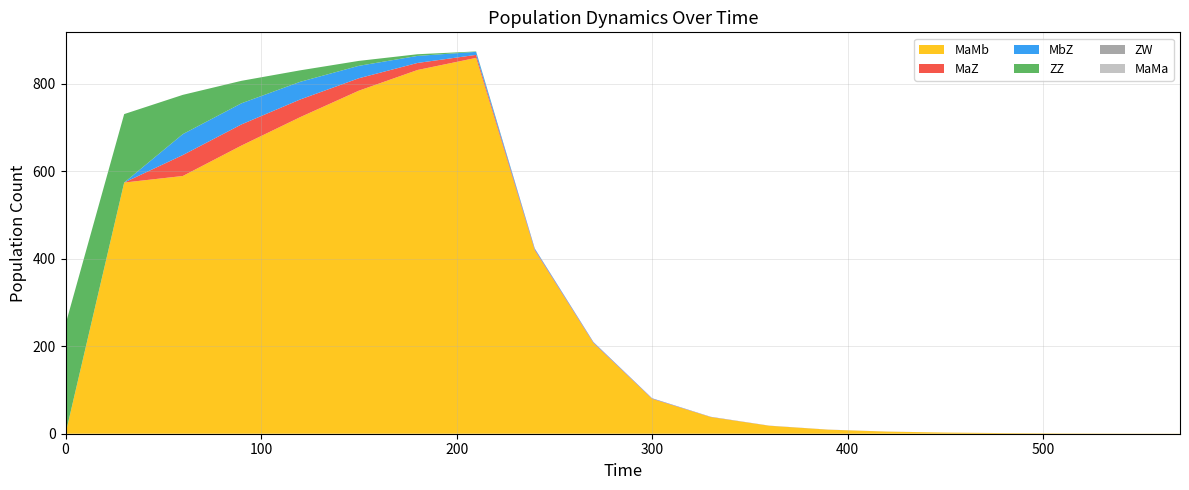

Reading left to right, extract all data points from this chart.

ZZ: 0=250.0	1=156.5	2=89.7	3=51.4	4=26.3	5=11.3	6=3.8	7=0.9	8=0.2	9=0.0	10=0.0	11=0.0	12=0.0	13=0.0	14=0.0	15=0.0	16=0.0	17=0.0	18=0.0	19=0.0
MaMb: 0=0.0	1=574.3	2=589.3	3=658.9	4=723.8	5=784.3	6=831.6	7=859.3	8=419.3	9=207.2	10=79.7	11=38.1	12=18.2	13=9.3	14=4.9	15=2.6	16=1.4	17=0.8	18=0.4	19=0.2
MaZ: 0=0.0	1=0.0	2=47.9	3=48.3	4=40.4	5=28.4	6=16.1	7=6.9	8=2.1	9=1.2	10=0.7	11=0.3	12=0.2	13=0.1	14=0.0	15=0.0	16=0.0	17=0.0	18=0.0	19=0.0
MbZ: 0=0.0	1=0.0	2=47.9	3=48.3	4=40.4	5=28.4	6=16.1	7=6.9	8=2.1	9=1.2	10=0.7	11=0.3	12=0.2	13=0.1	14=0.0	15=0.0	16=0.0	17=0.0	18=0.0	19=0.0
ZW: 0=0.0	1=0.0	2=0.0	3=0.0	4=0.0	5=0.0	6=0.0	7=0.0	8=0.0	9=0.0	10=0.0	11=0.0	12=0.0	13=0.0	14=0.0	15=0.0	16=0.0	17=0.0	18=0.0	19=0.0
MaMa: 0=0.0	1=0.0	2=0.0	3=0.0	4=0.0	5=0.0	6=0.0	7=0.0	8=0.0	9=0.0	10=0.0	11=0.0	12=0.0	13=0.0	14=0.0	15=0.0	16=0.0	17=0.0	18=0.0	19=0.0